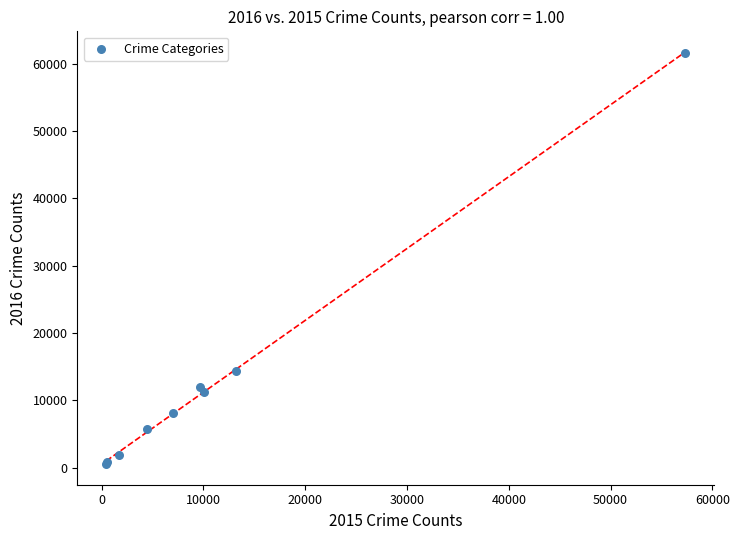

What Y value in the scatter plot is closest to 31071?

14289